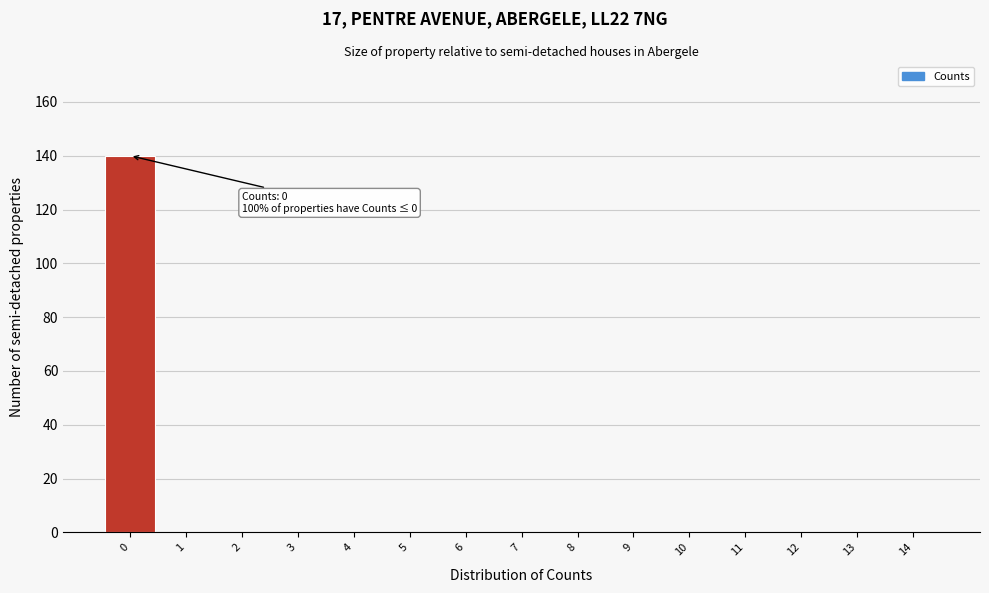

Which range on the x-axis has the tallest bar?

-0.5 to 0.5